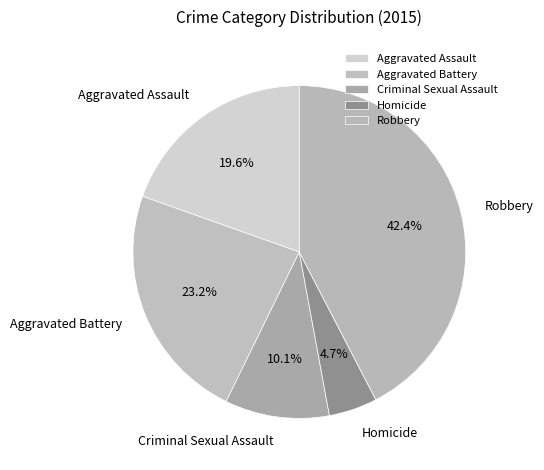

To the nearest percent, what is the difference between the largest and smallest slice percentages?

38%